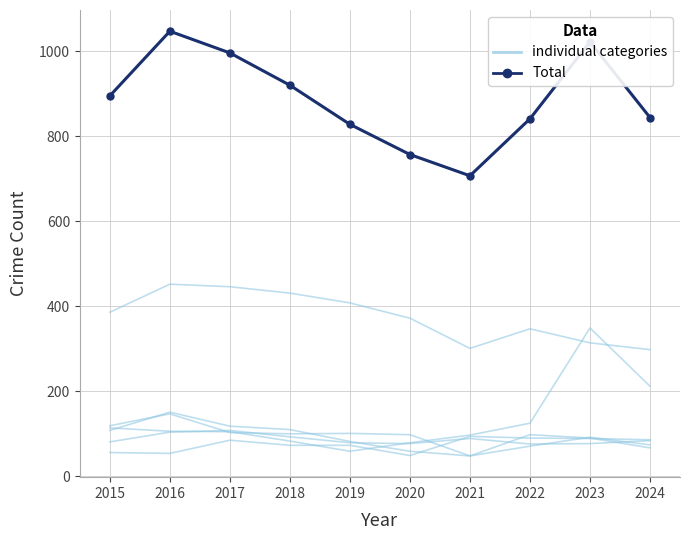

At 2020, list the series in order from largest to smallest.

Total, individual categories